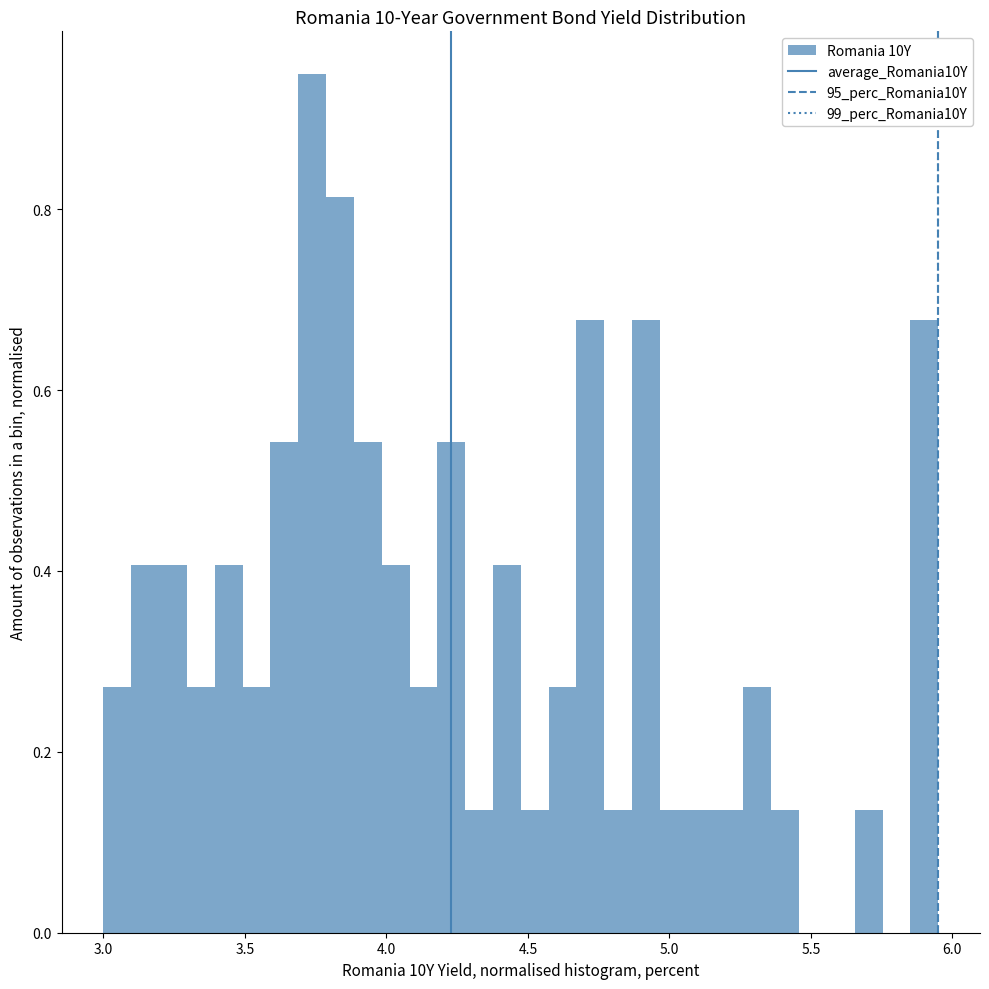

Around what value on the x-axis is the tallest bar? Give the approximate position of its centre, as read against the axis.

3.75